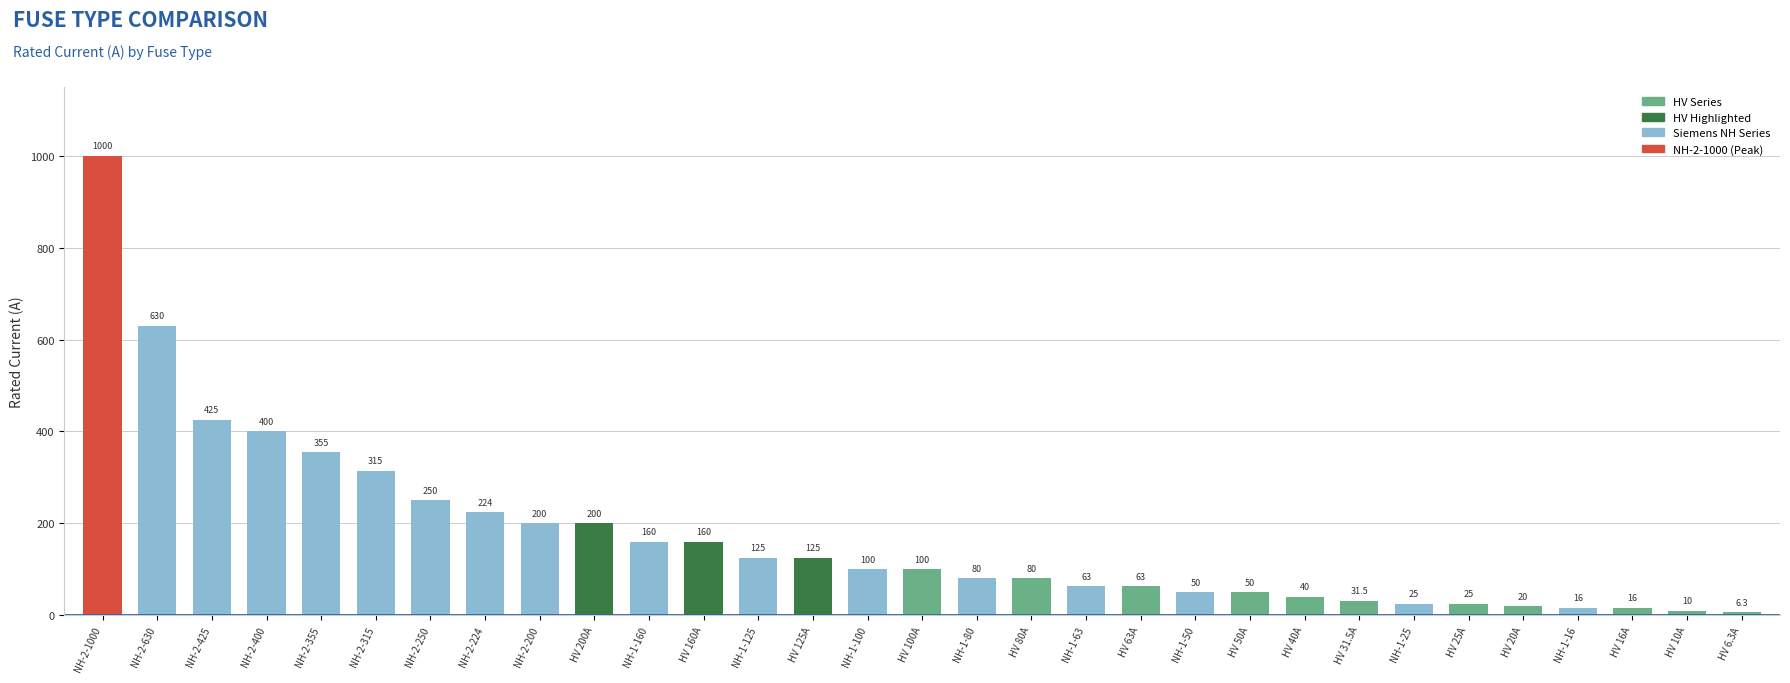

What is the change in value from NH-2-400 to NH-2-200?

-200.0